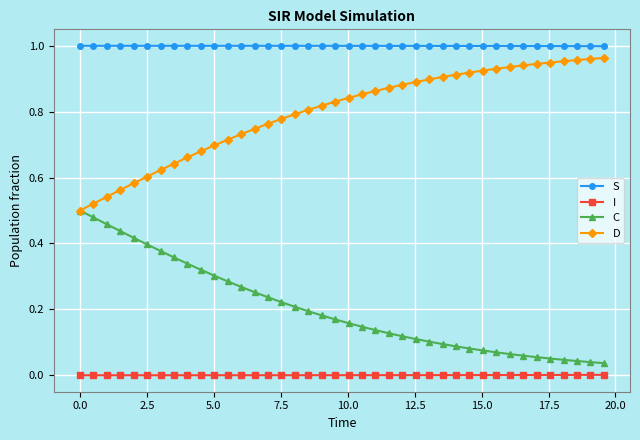

True or false: I and D intersect in this chart.

False